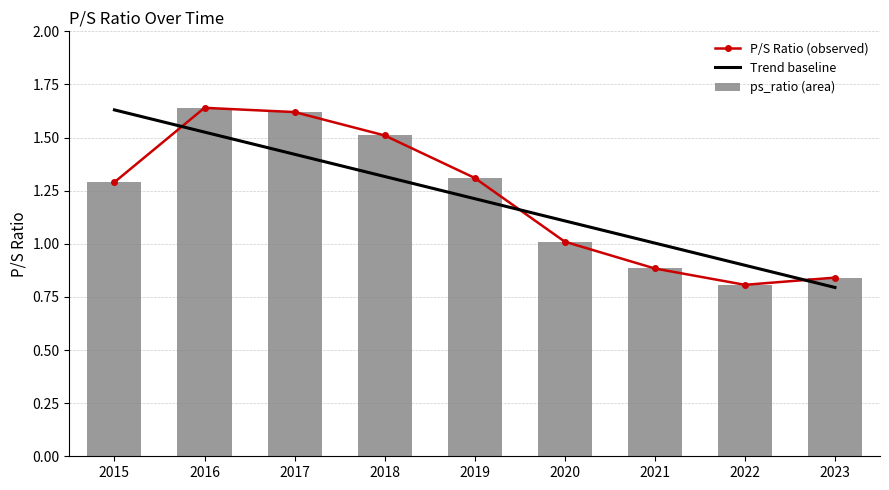

True or false: ps_ratio (area) has a value of 0.3 at 2022.

False